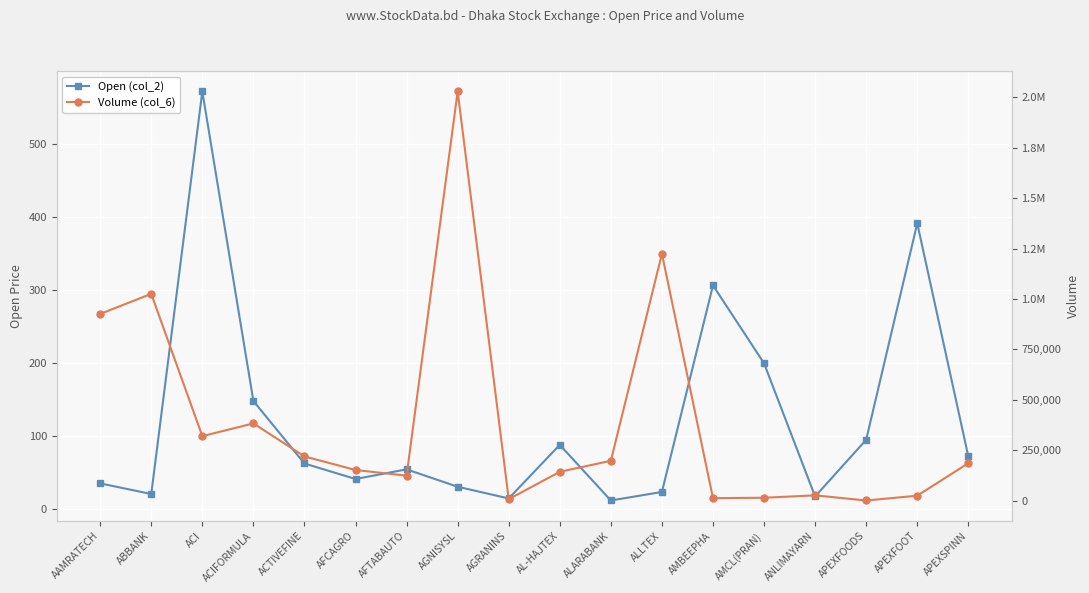

What is the value of the Open (col_2) point at the 11th from the left?

11.9